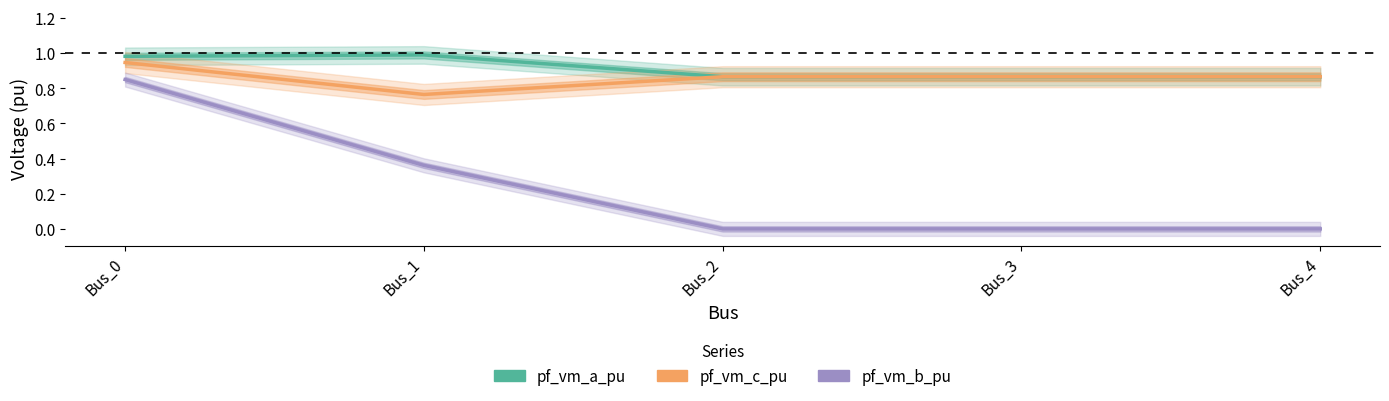

Between which two adjacent categories do pf_vm_c_pu and pf_vm_a_pu first intersect?

Bus_1 and Bus_2